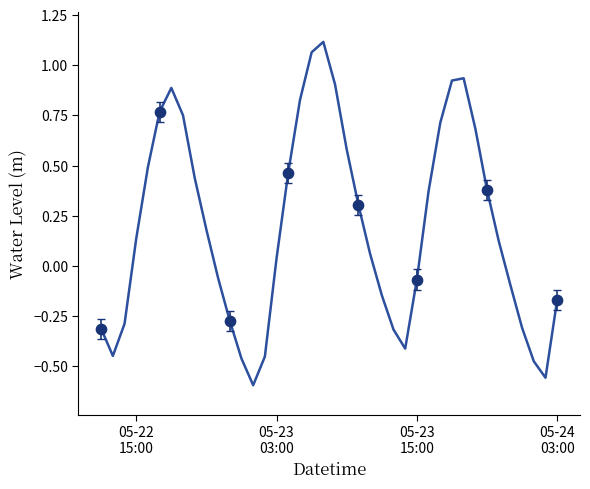

How many lines are shown in the chart?

1